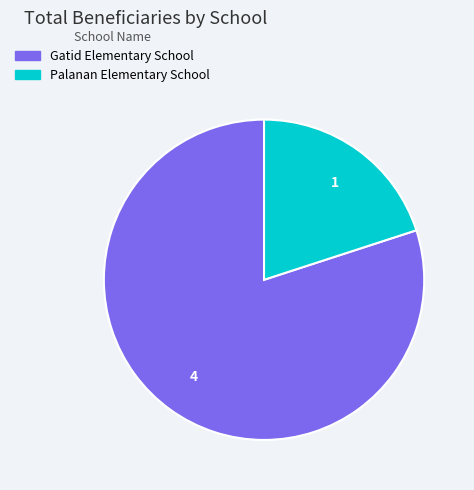

Is Gatid Elementary School the majority of the pie?

Yes